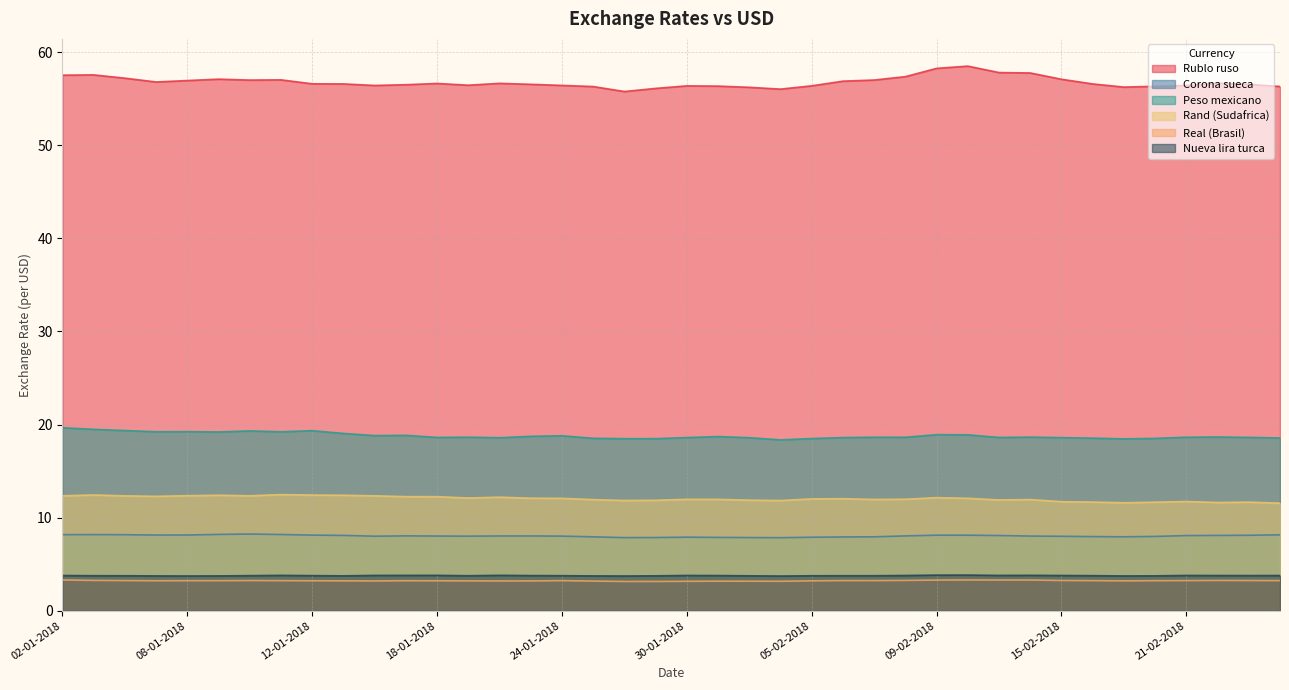

Between 15-02-2018 and 24-01-2018, which is larger?

15-02-2018